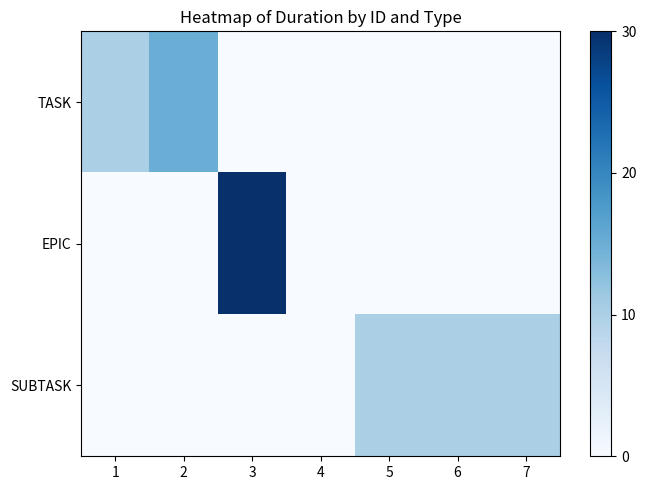

Which category has the highest value across all series?

3